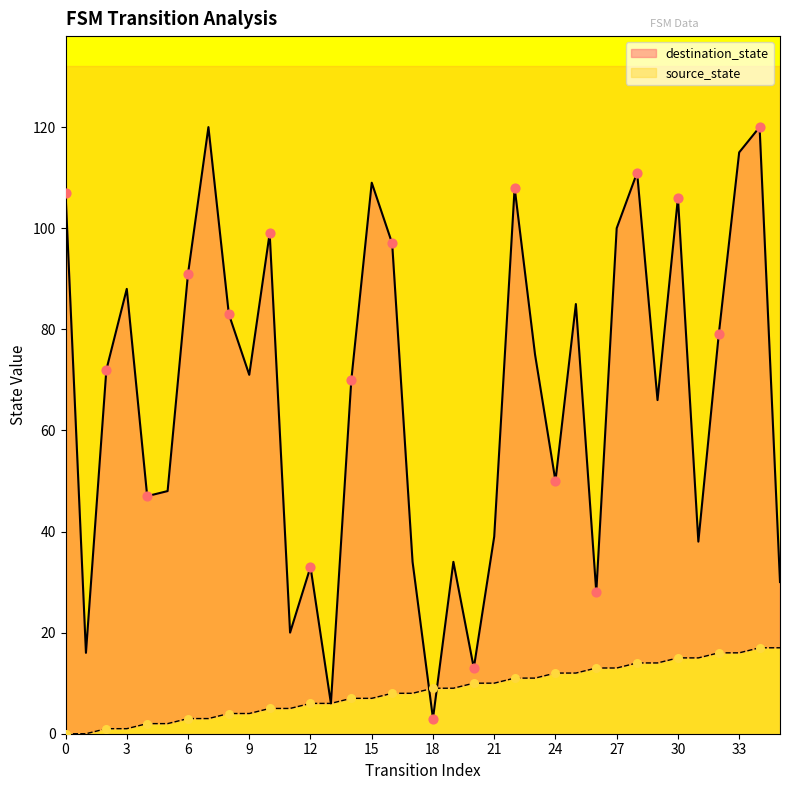

Which series contains the highest Y value?

destination_state